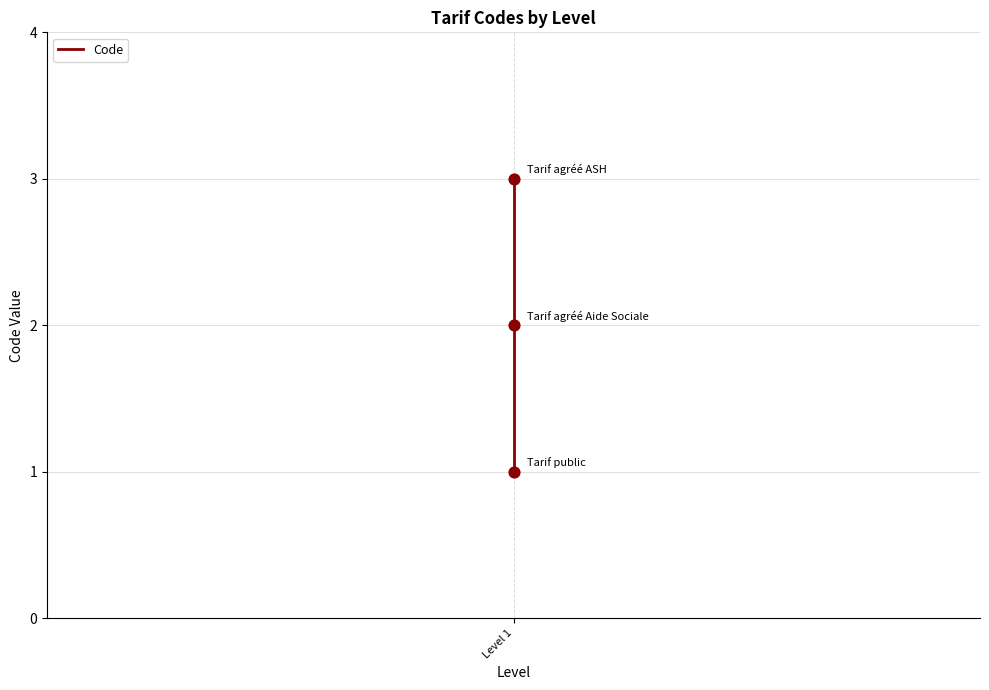

What is the change in value from Level 1 to 2?

+2